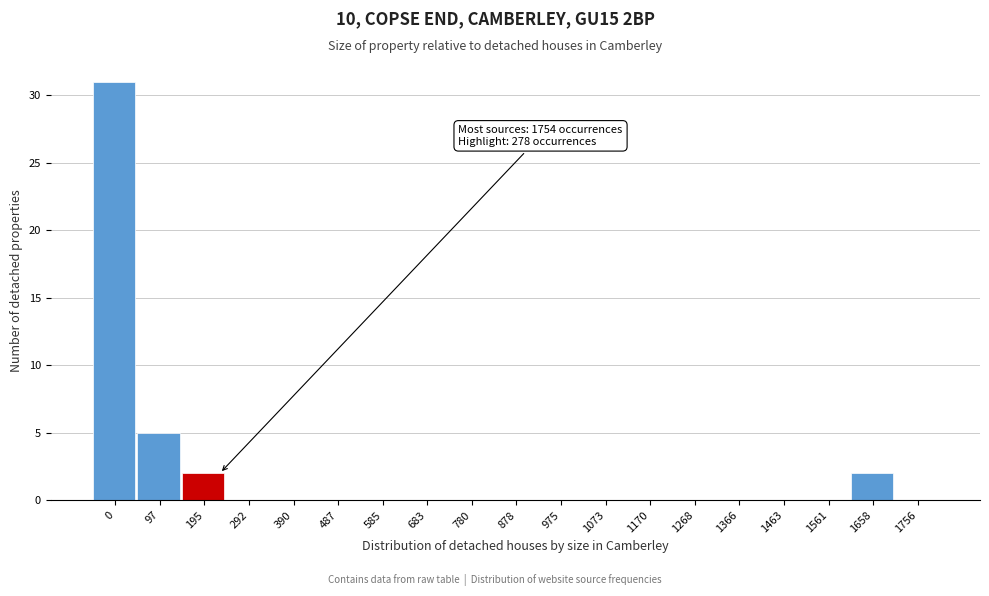

Reading right to left, extract all data points from this chart.

1756=0	1658=2	1561=0	1463=0	1366=0	1268=0	1170=0	1073=0	975=0	878=0	780=0	683=0	585=0	487=0	390=0	292=0	195=2	97=5	0=31